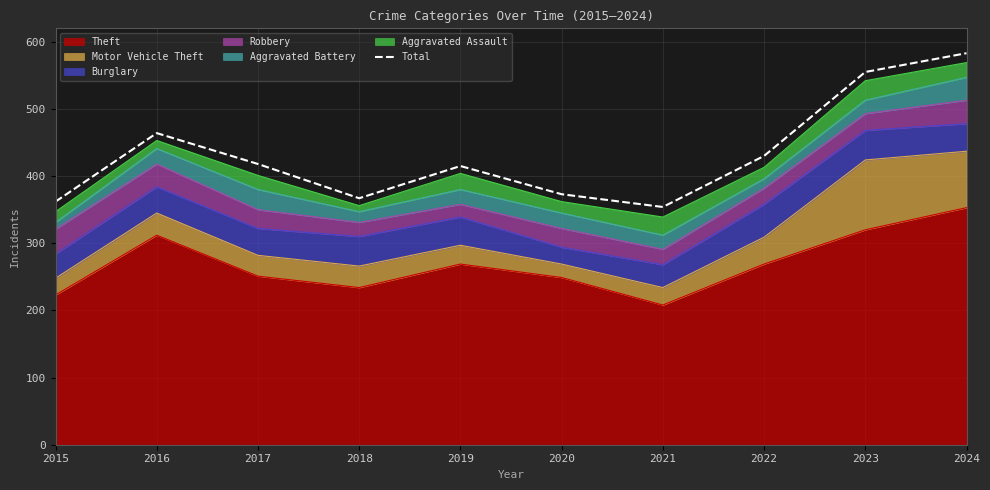

The value at 2019 is 415. True or false?

True